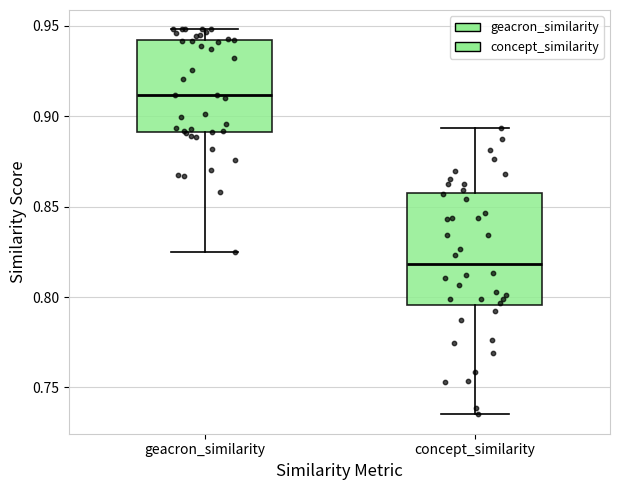

Which box's median line is the highest?

geacron_similarity